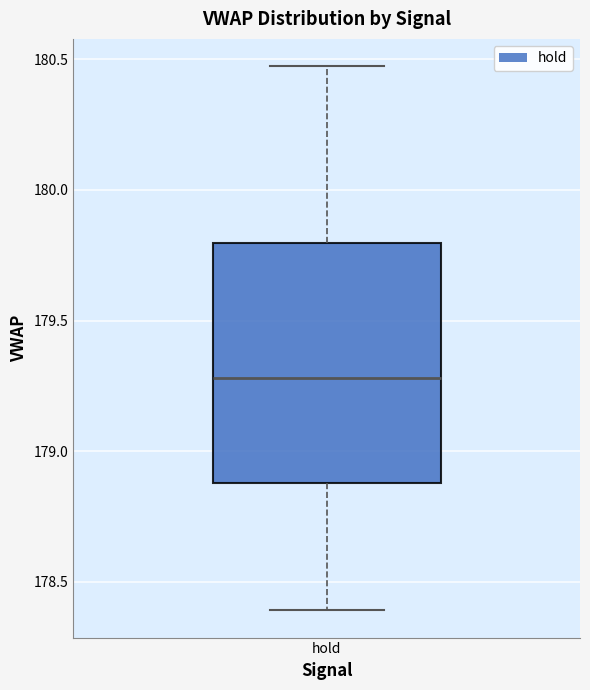

Transcribe this box plot: give where the median line is, the range the box spans, and where the two whiskers end, as read against the y-axis. The values are not printed on the chart, so give them approximately, as read against the axis.

median 179.30, box 178.90 to 179.80, whiskers 178.40 to 180.45